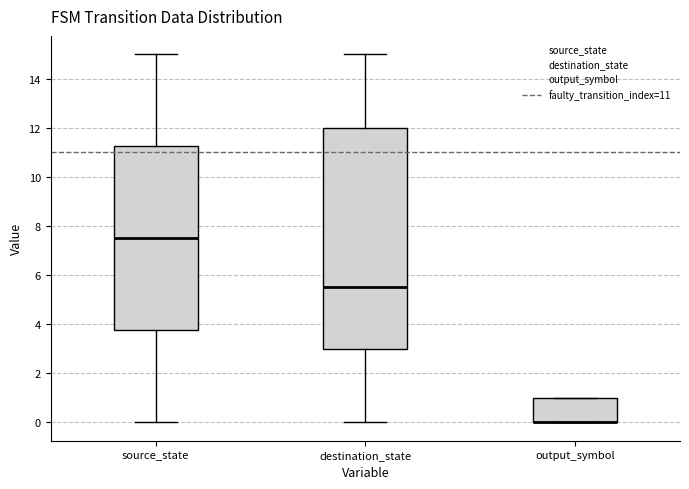

Reading left to right, transcribe this box plot: for each box, give where its median line is, the range the box spans, and where its two whiskers end, as read against the y-axis. The values are not printed on the chart, so give them approximately, as read against the axis.

source_state: median 7.6, box 3.8 to 11.2, whiskers 0.0 to 15.0
destination_state: median 5.6, box 3.0 to 12.0, whiskers 0.0 to 15.0
output_symbol: median 0.0 (drawn on the box's lower edge), box 0.0 to 1.0, whiskers 0.0 to 1.0